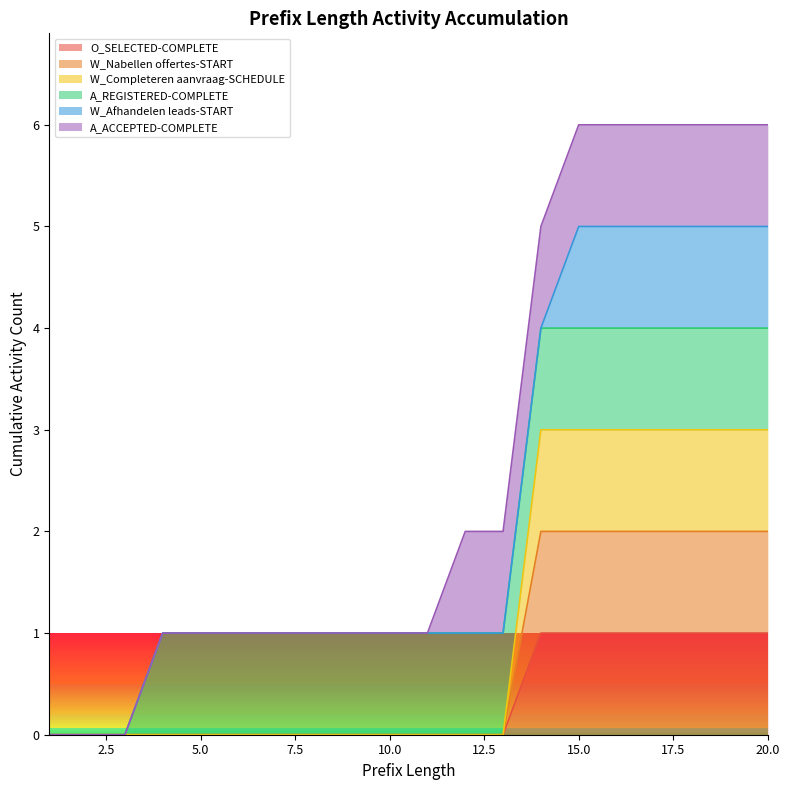

Rank the categories by W_Completeren aanvraag-SCHEDULE value from lowest to highest.

1, 2, 3, 4, 5, 6, 7, 8, 9, 10, 11, 12, 13, 14, 15, 16, 17, 18, 19, 20